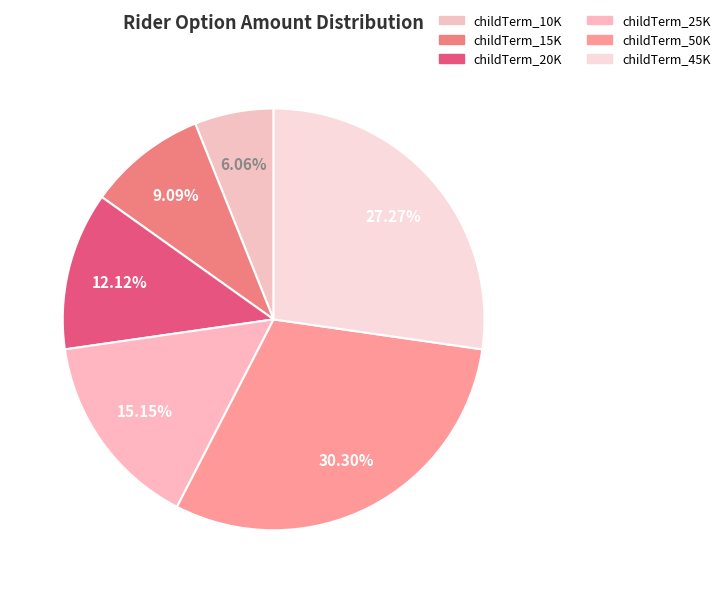

Count the number of slices in the pie.

6